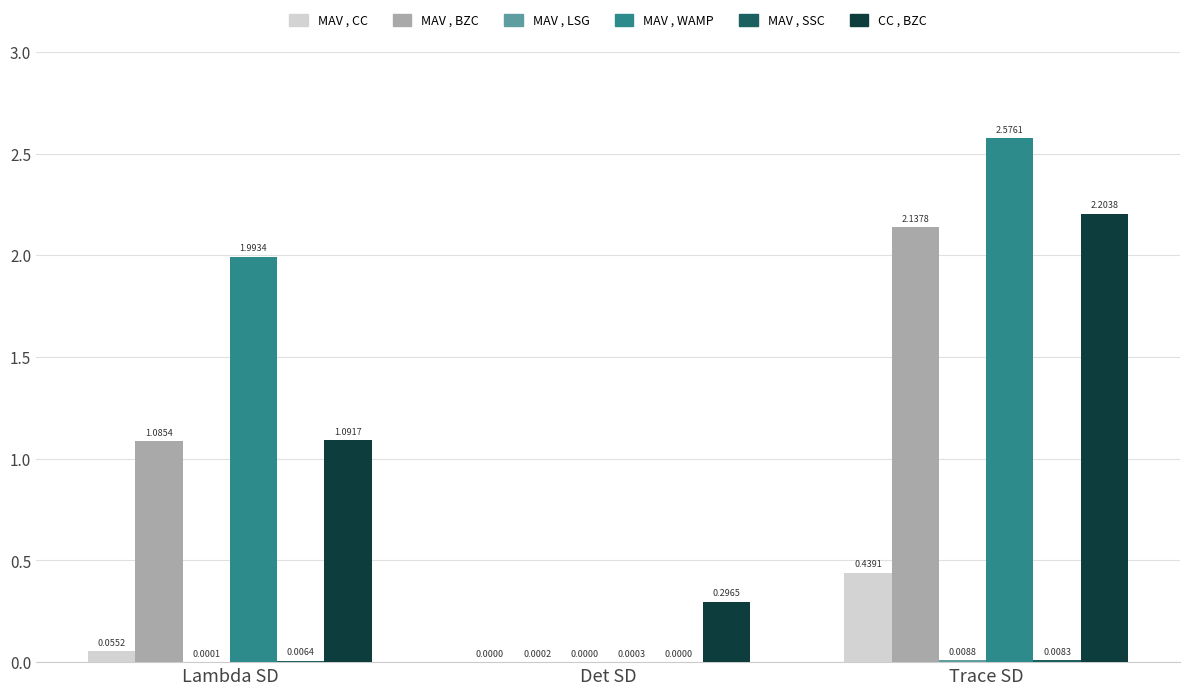

Which series changed the most between Det SD and Trace SD?

MAV , WAMP